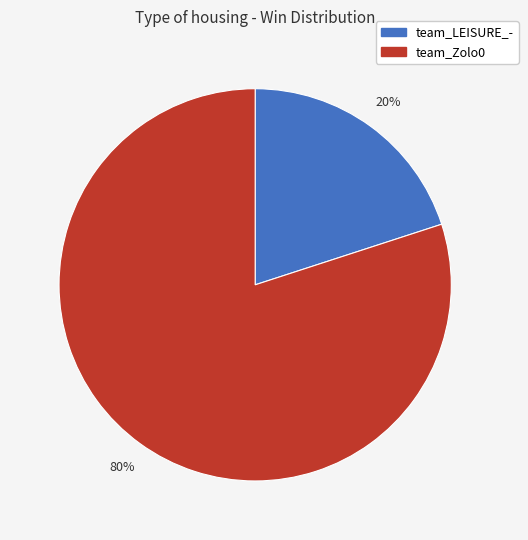

Is it true that team_LEISURE_- is 12% of the pie?

False